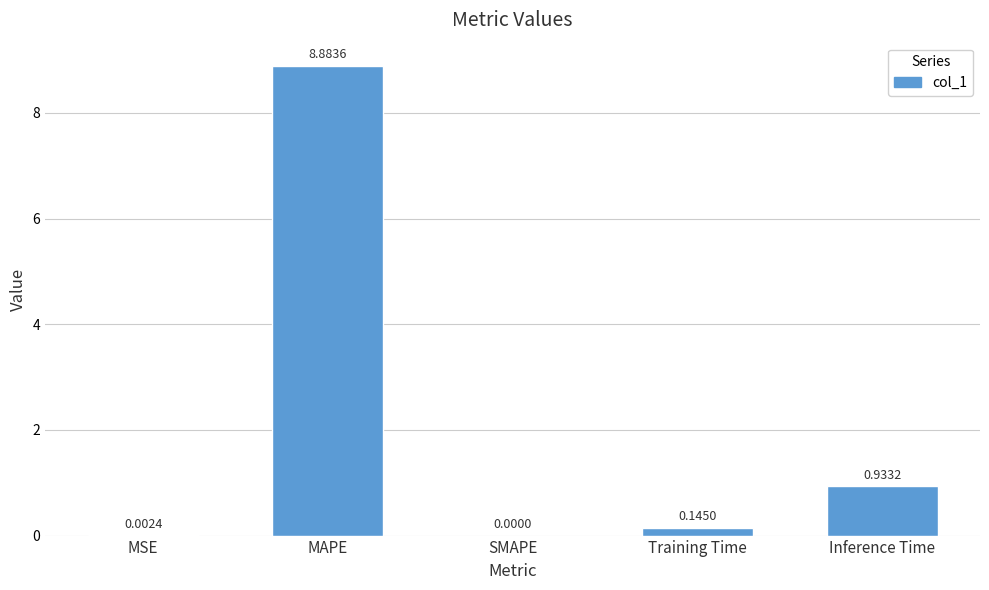

The chart shows a value of 0.3 at Inference Time. True or false?

False